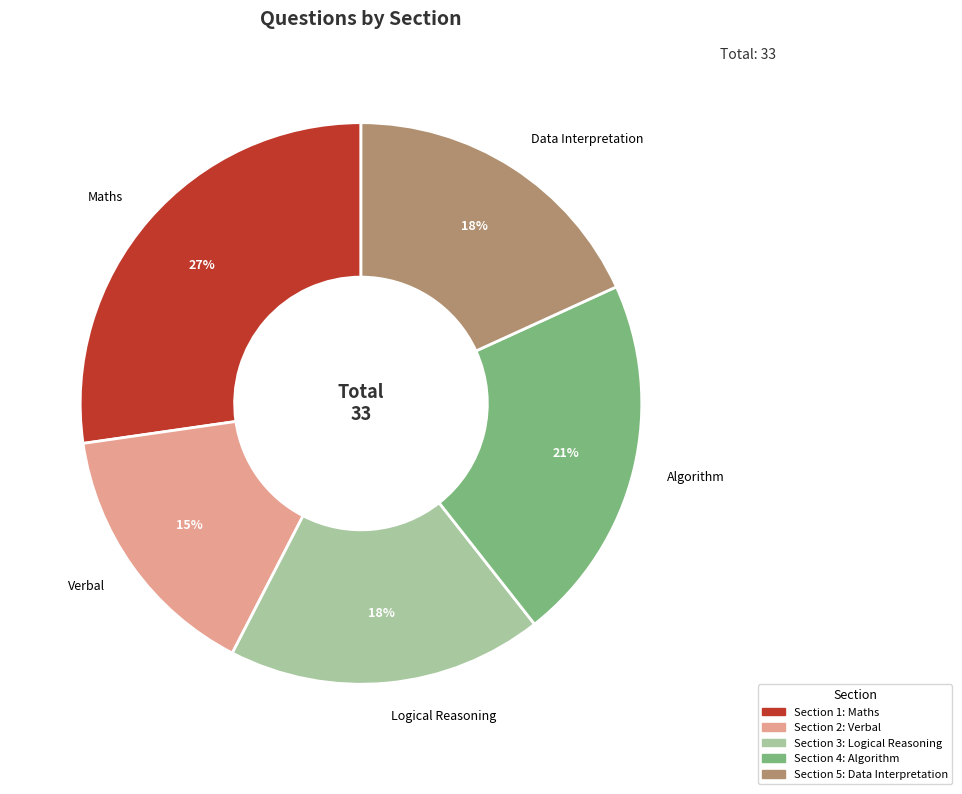

What percentage is the Data Interpretation slice, to the nearest percent?

18%